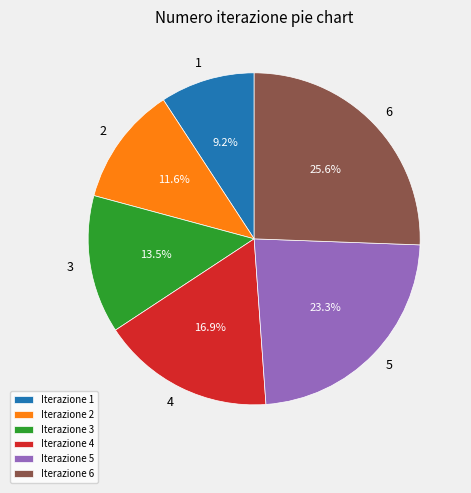

Is there a majority slice in this chart?

No